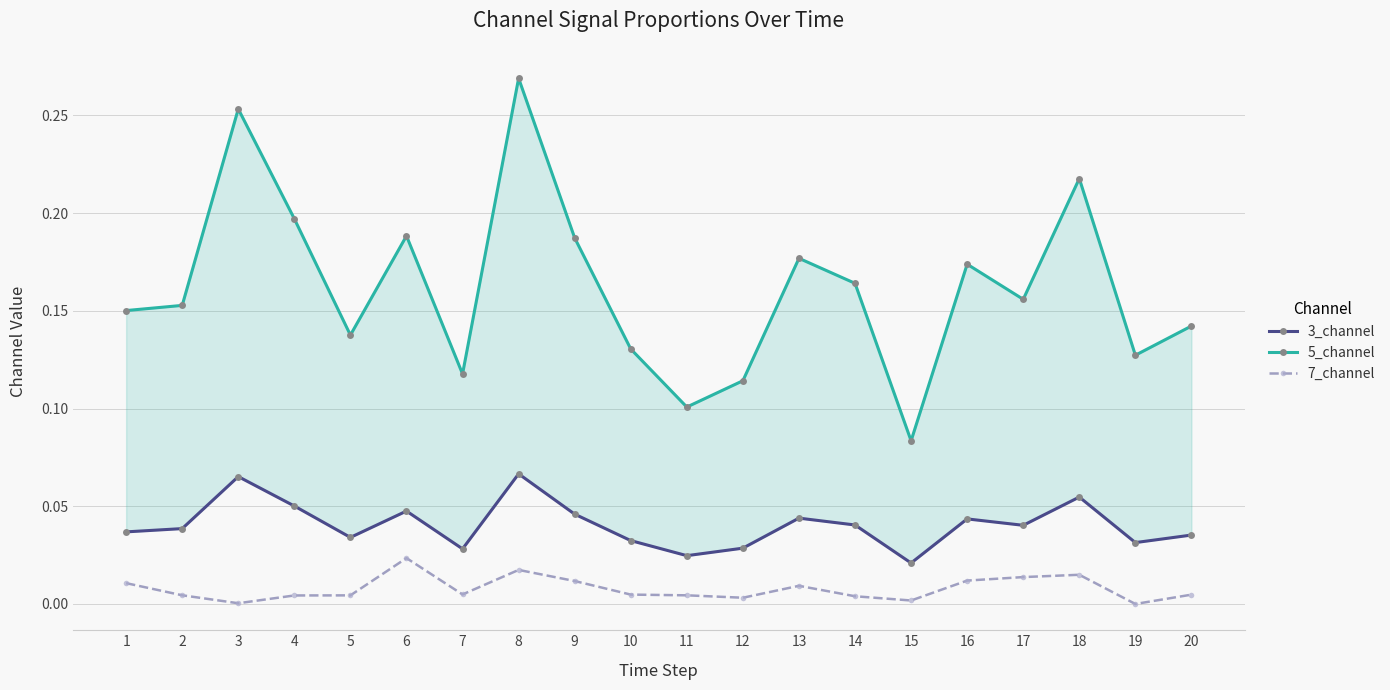

True or false: 5_channel has a value of 0.2 at 1.

True